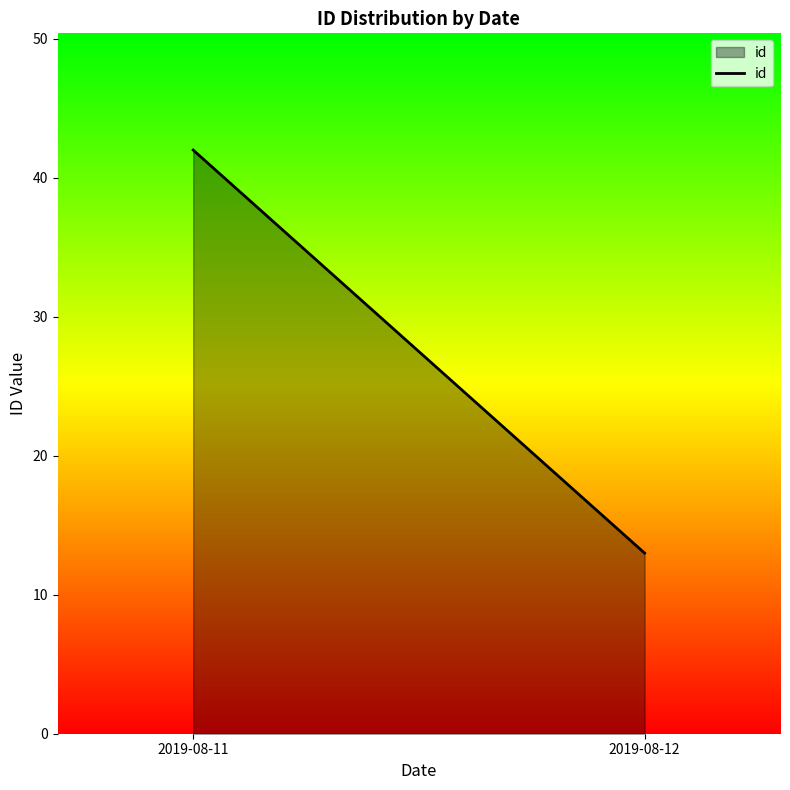

Does the chart have visible grid lines?

No